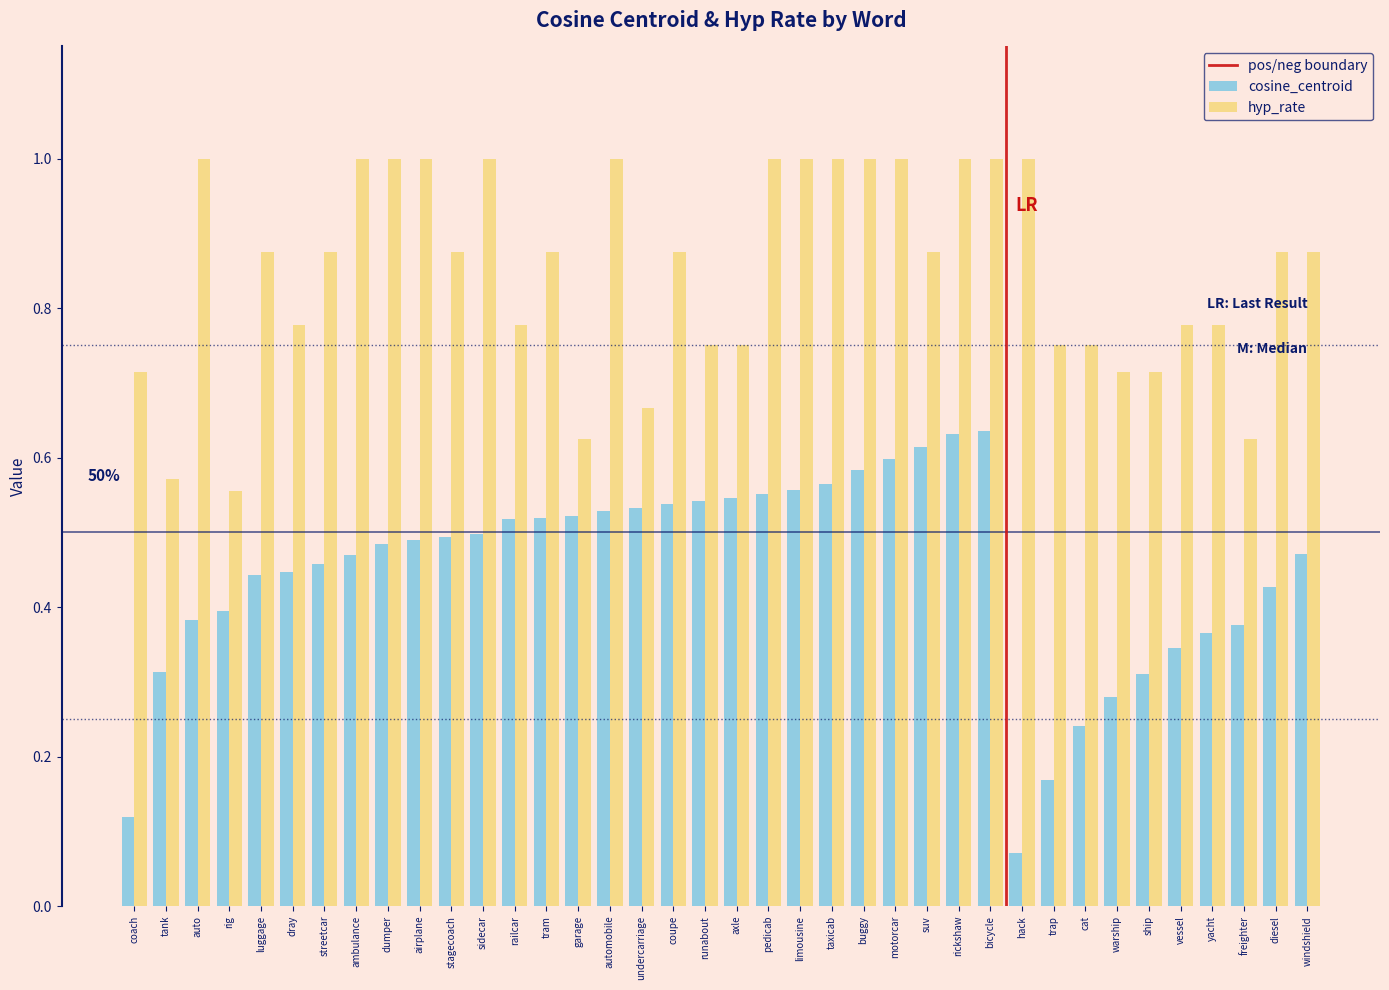

The hyp_rate series shows 0.3 at ship. True or false?

False